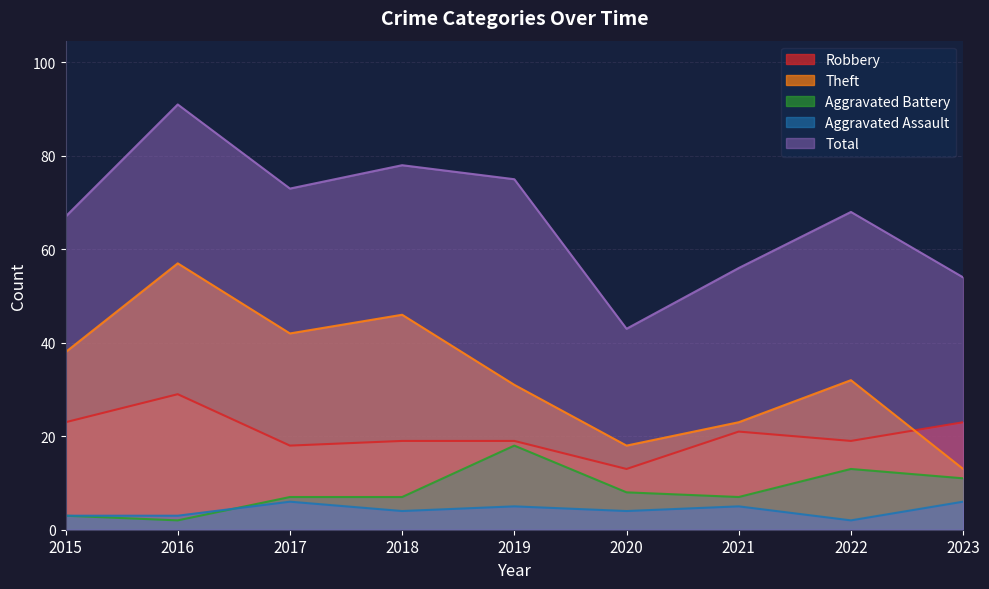

What is the difference between the second highest and minimum values in the Aggravated Assault series?

4